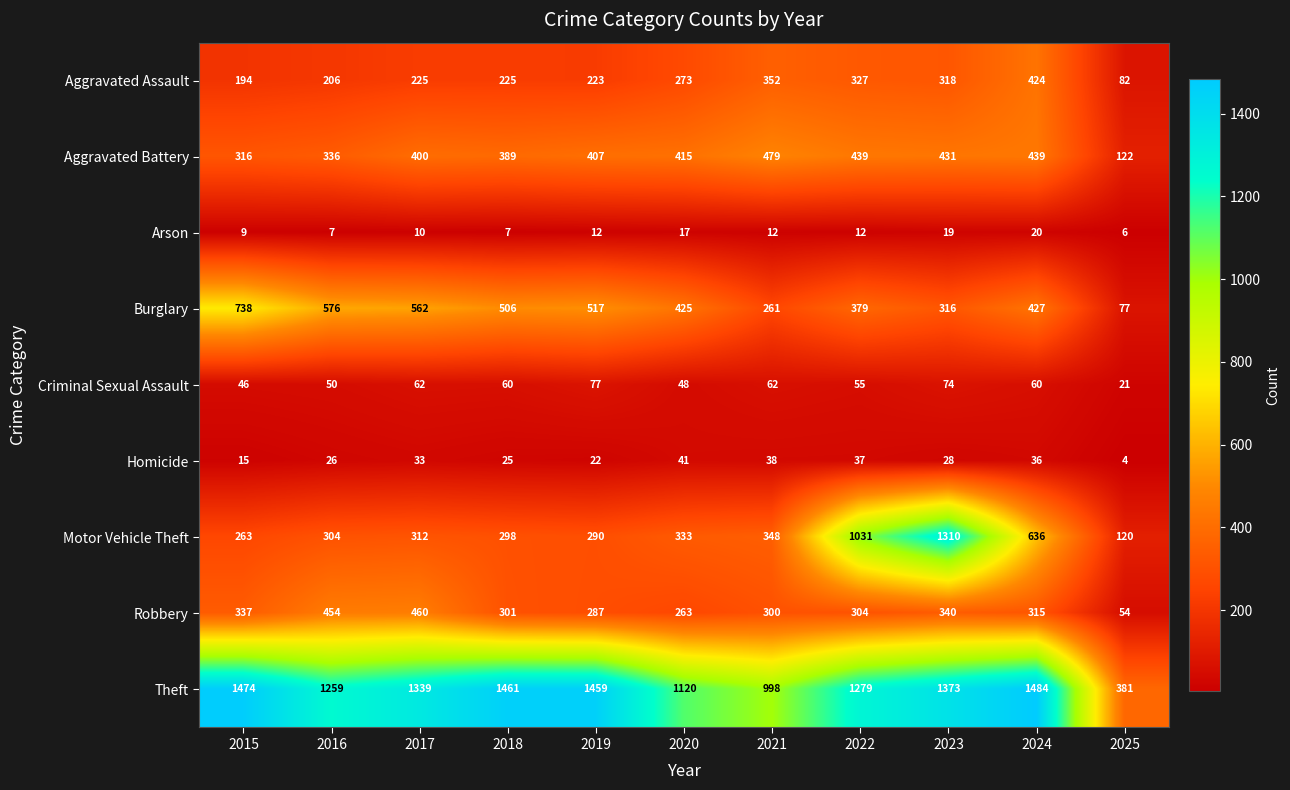

What is the spread (max minus min) of values at 2025?

377